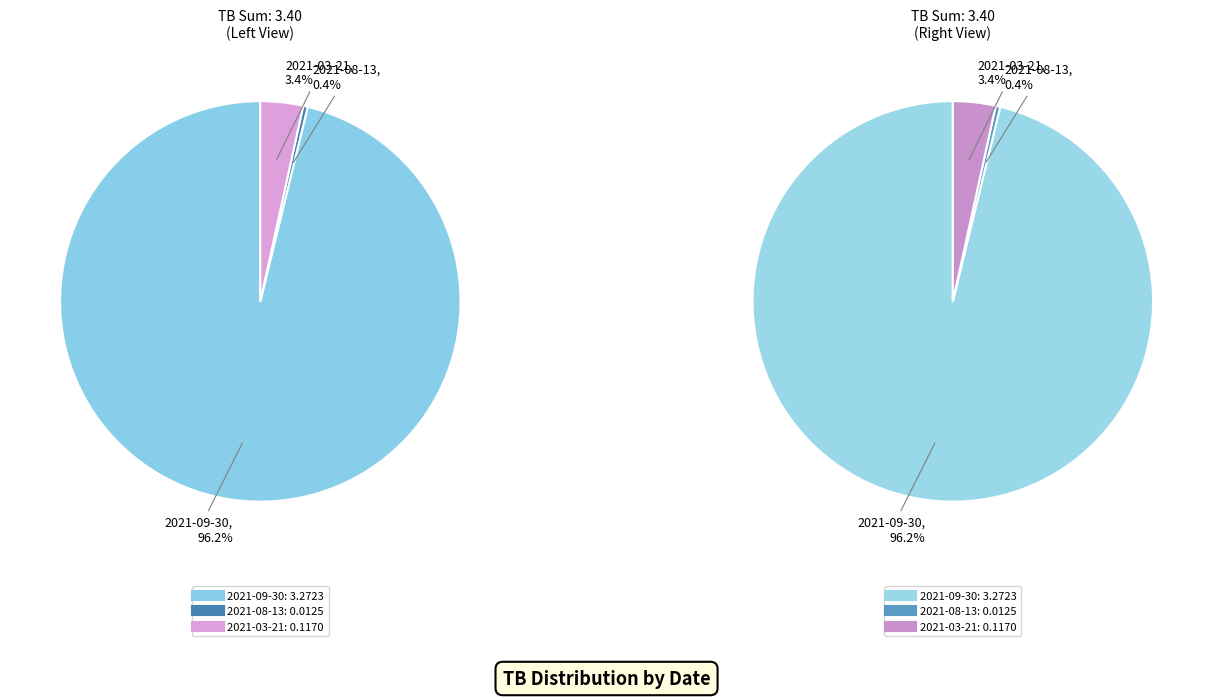

What is the largest slice in the pie chart?

2021-09-30